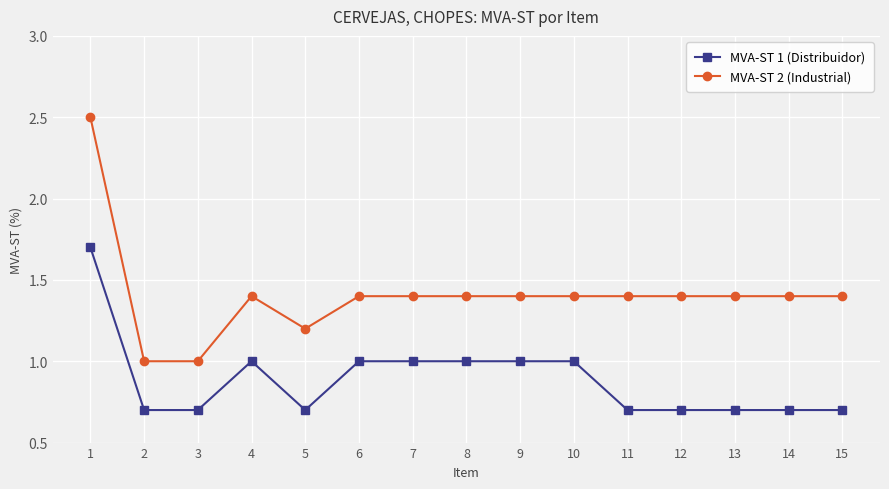

At how many categories does at least one series exceed 0?

15